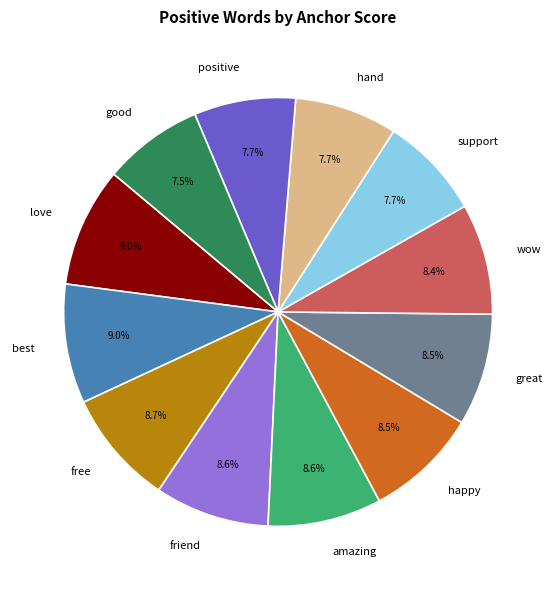

Count the number of slices in the pie.

12